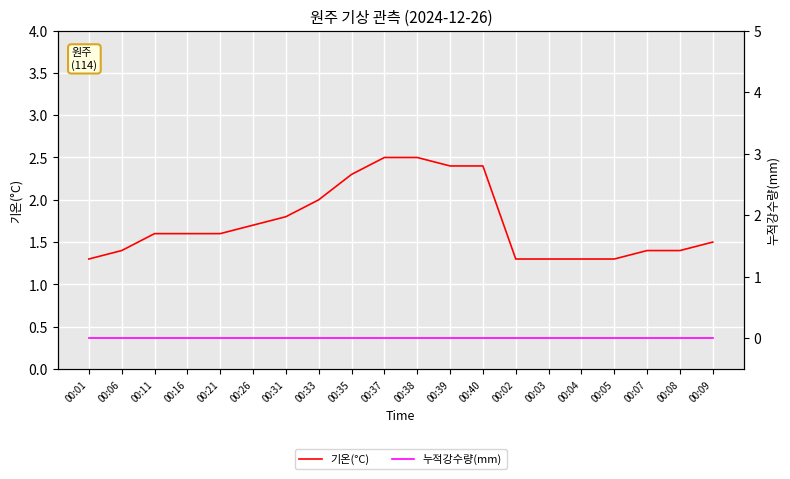

What is the greatest value displayed?

2.5